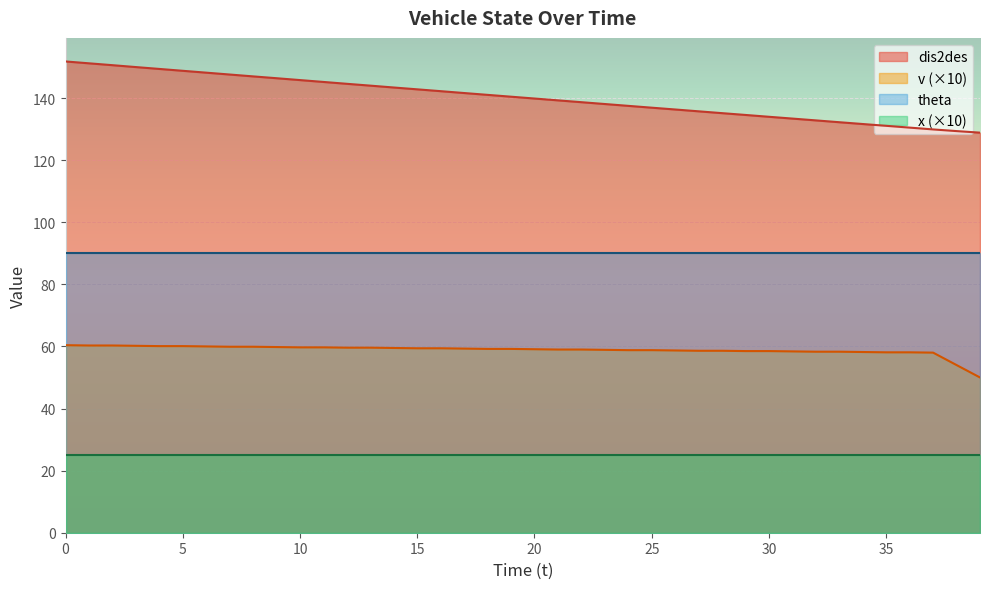

What is the value of the v point at the 22nd from the left?

59.0